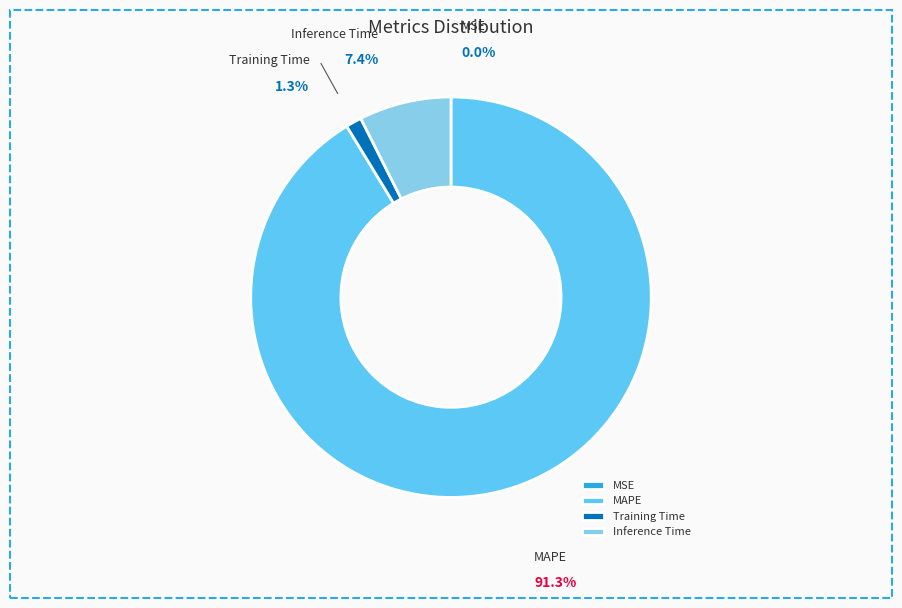

What percentage do MAPE and Training Time together represent?

92.6%